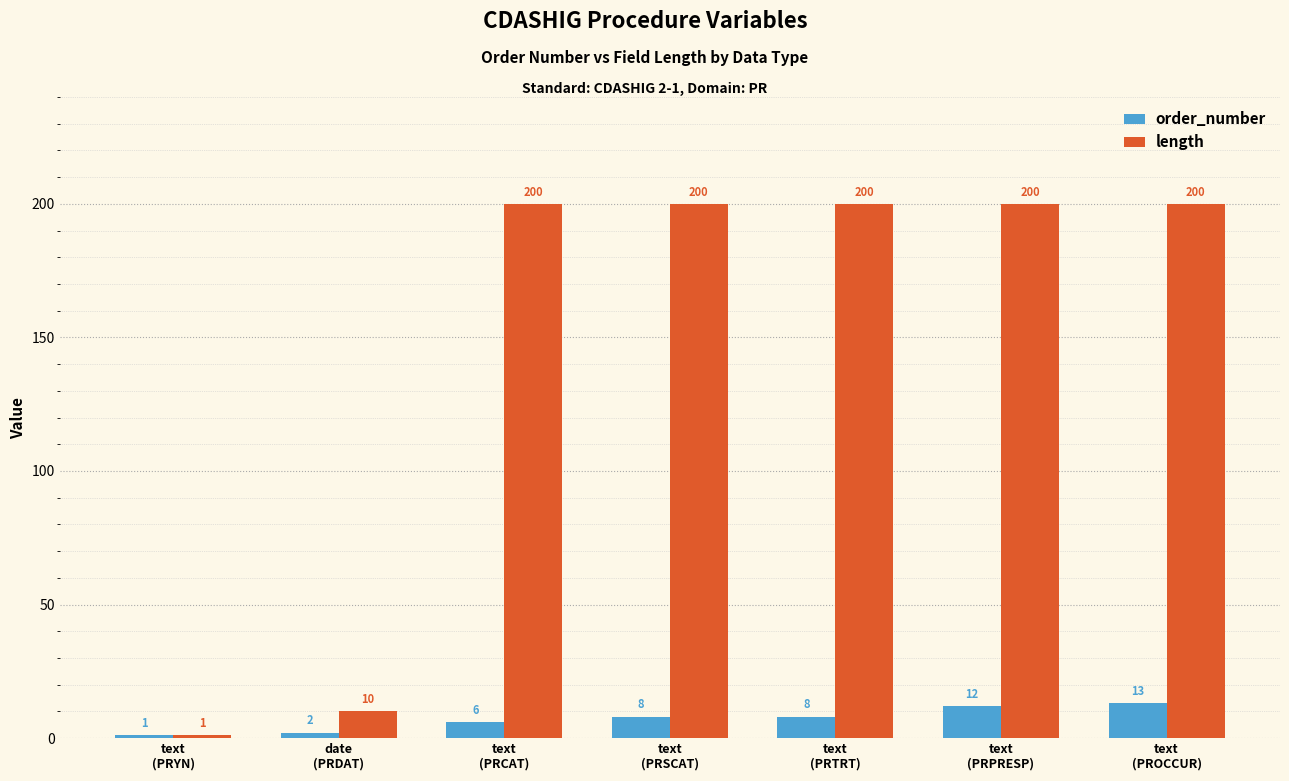

At how many categories does at least one series exceed 6?

6